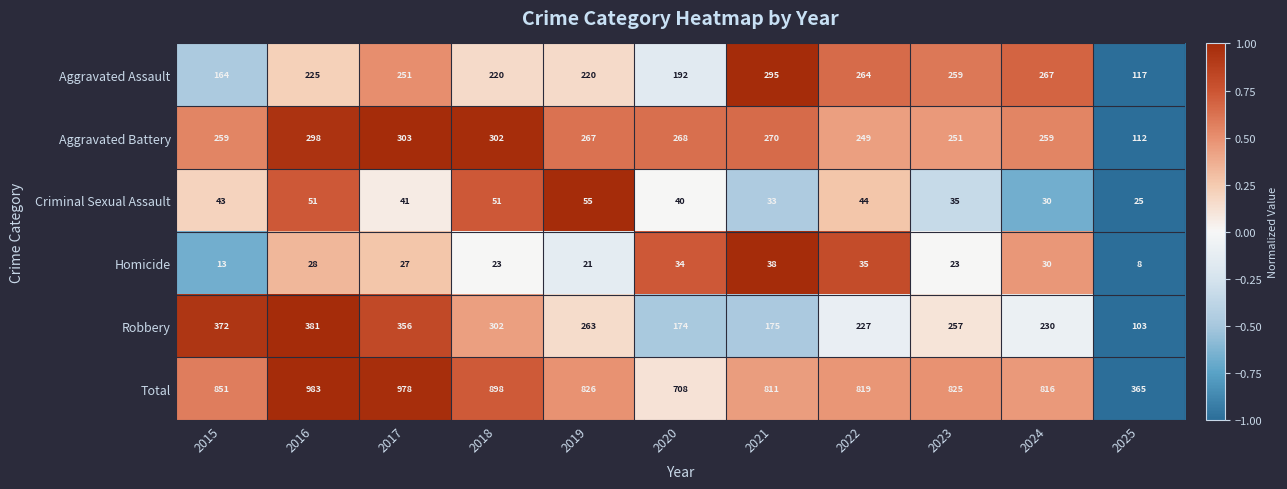

Which label corresponds to the largest value in the chart?

2016